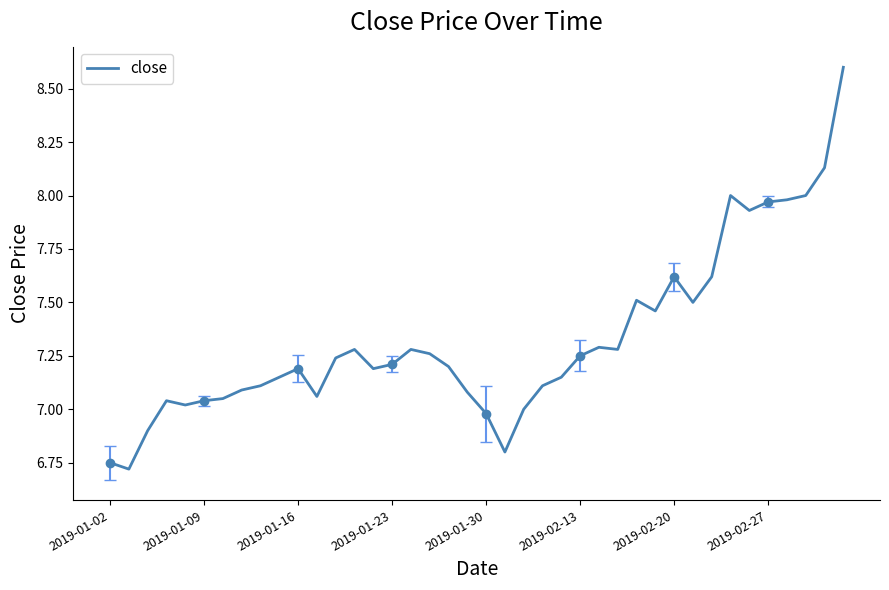

How many points are lower than both their immediate neighbors (excluding endpoints)?

9